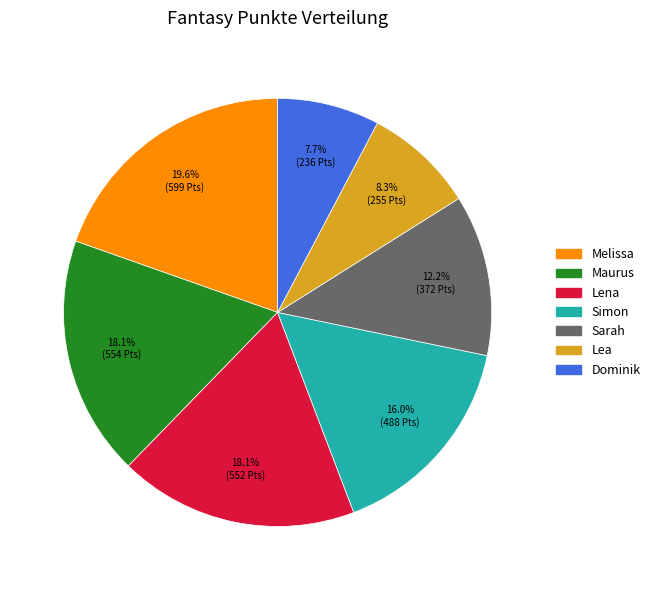

What percentage is NOT represented by Lena?

81.9%